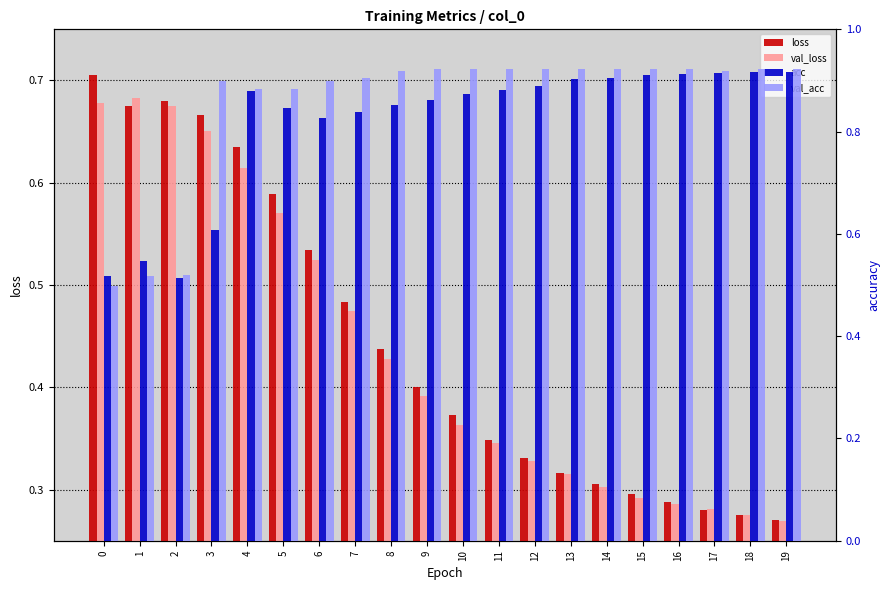

Which series has the widest spread of values?

loss